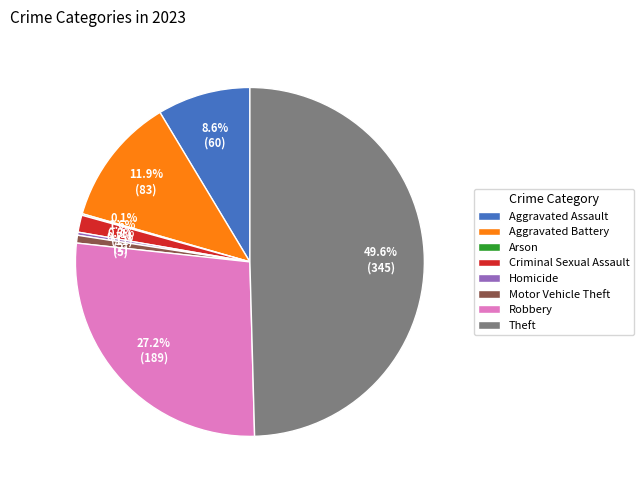

To the nearest percent, what is the difference between the Aggravated Assault and Aggravated Battery slice percentages?

3%